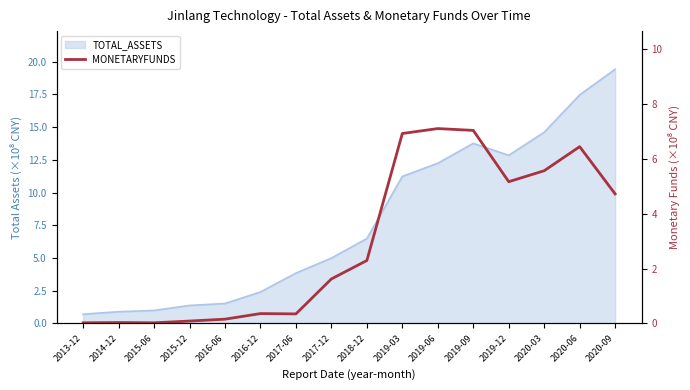

What is the label of the 5th point from the right?

2019-09